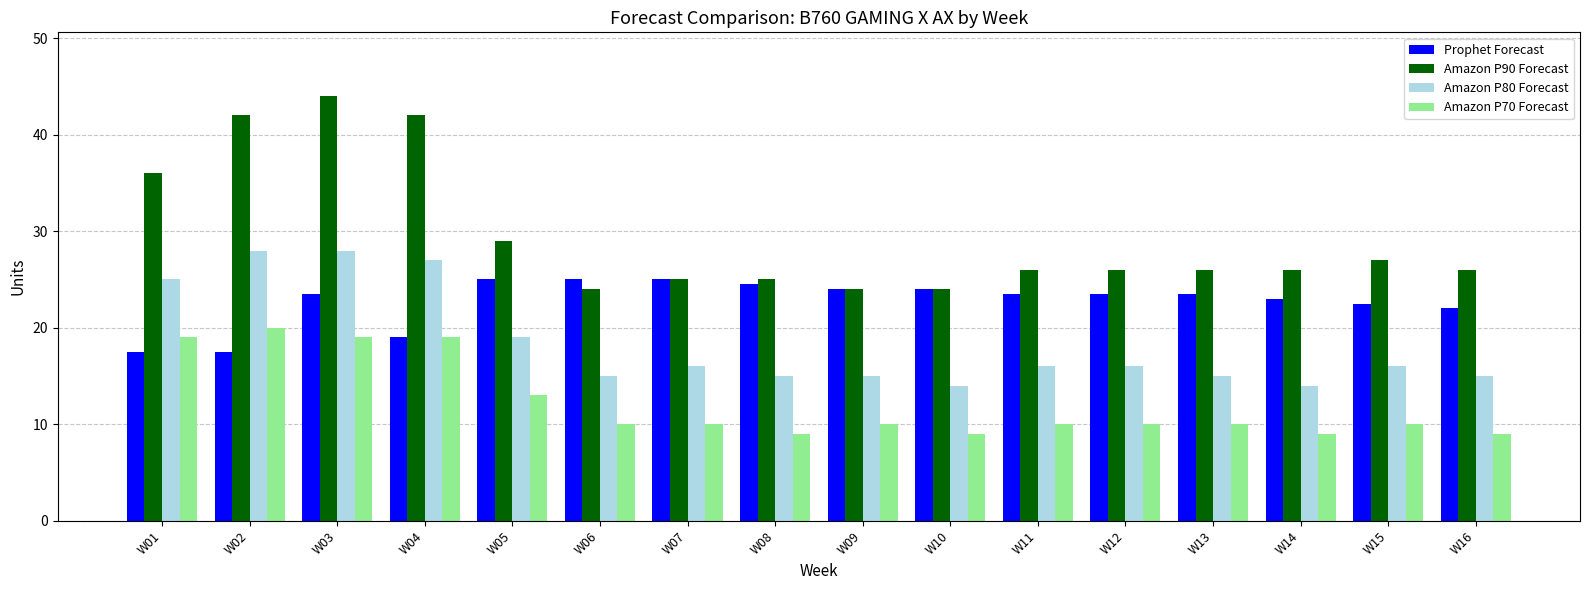

What is the maximum value shown in the chart?

44.0